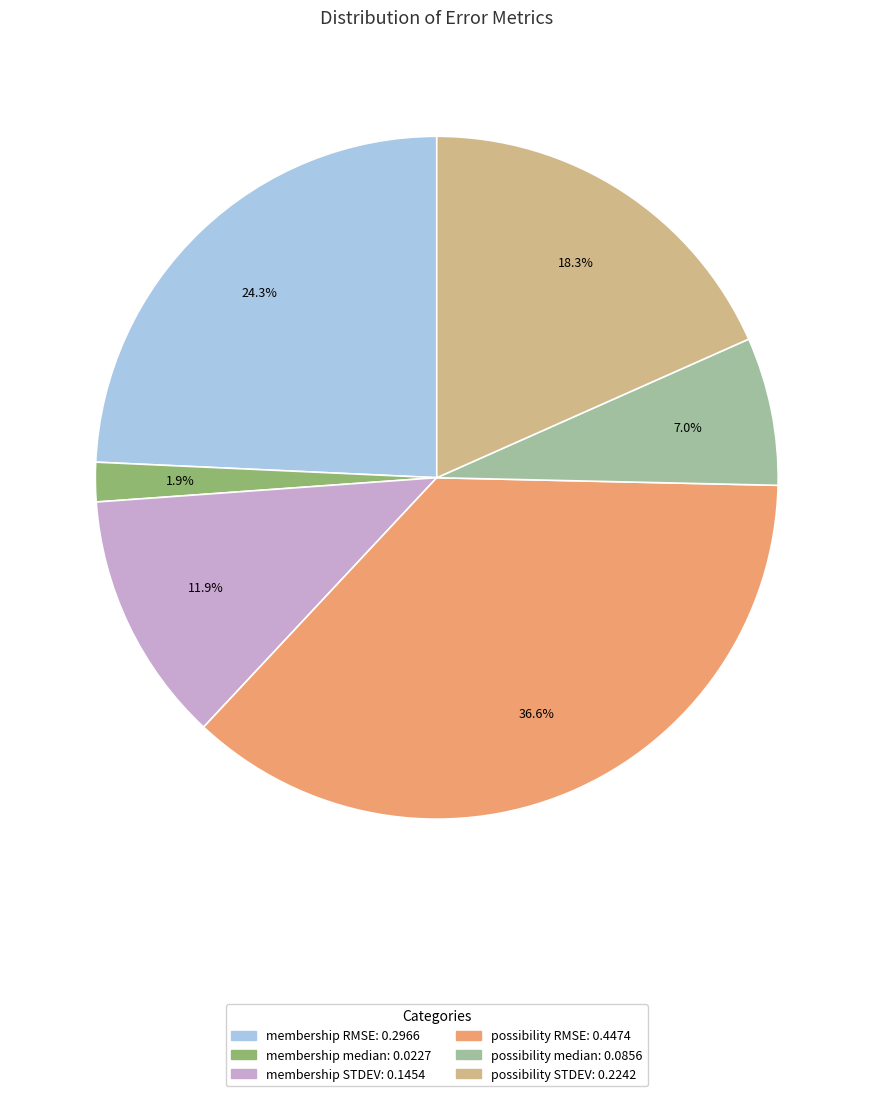

To the nearest percent, what portion does membership RMSE represent?

24%